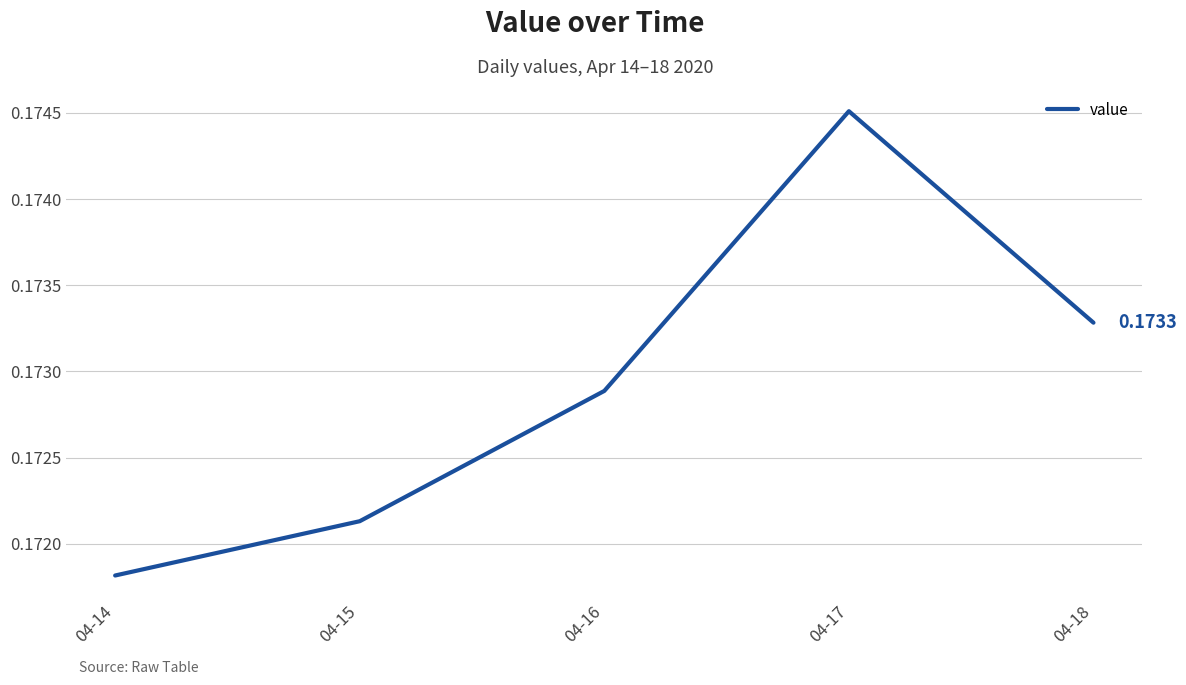

Rank the categories by value from lowest to highest.

04-14, 04-15, 04-16, 04-18, 04-17